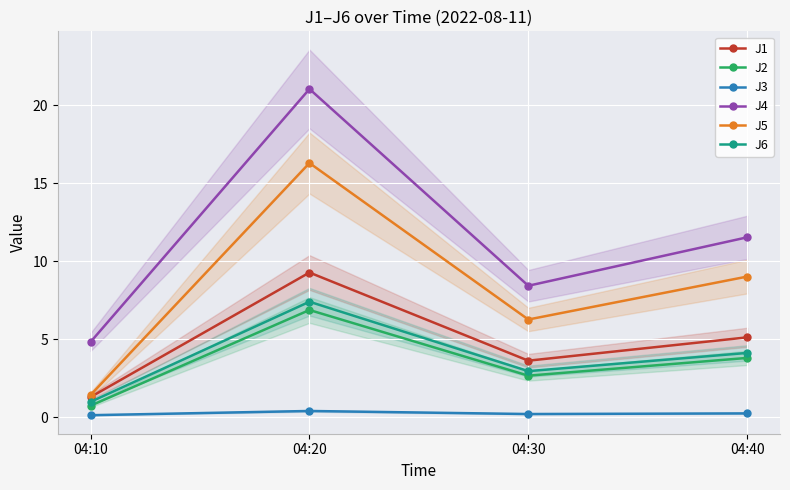

Which series has the largest total across all categories?

J4